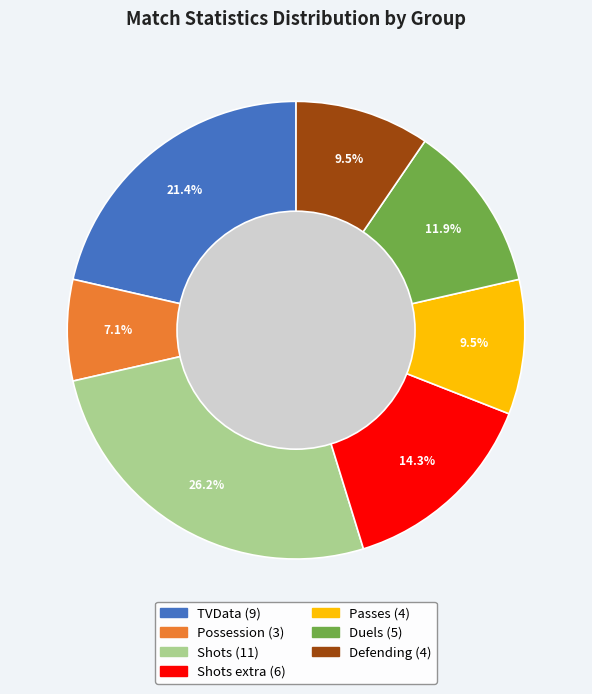

Is there a majority slice in this chart?

No